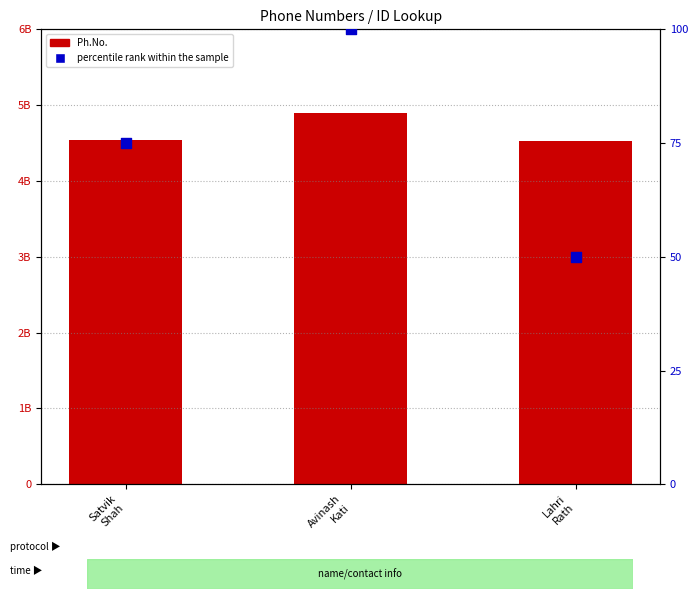

Is the value of Ph.No. at Avinash
Kati greater than the value of percentile rank within the sample at Lahri
Rath?

Yes